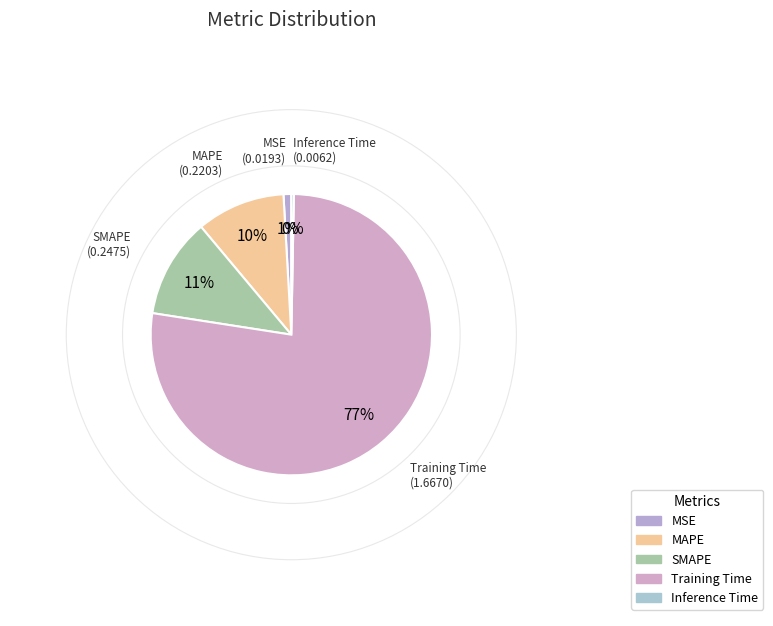

Between Inference Time and MAPE, which is larger?

MAPE